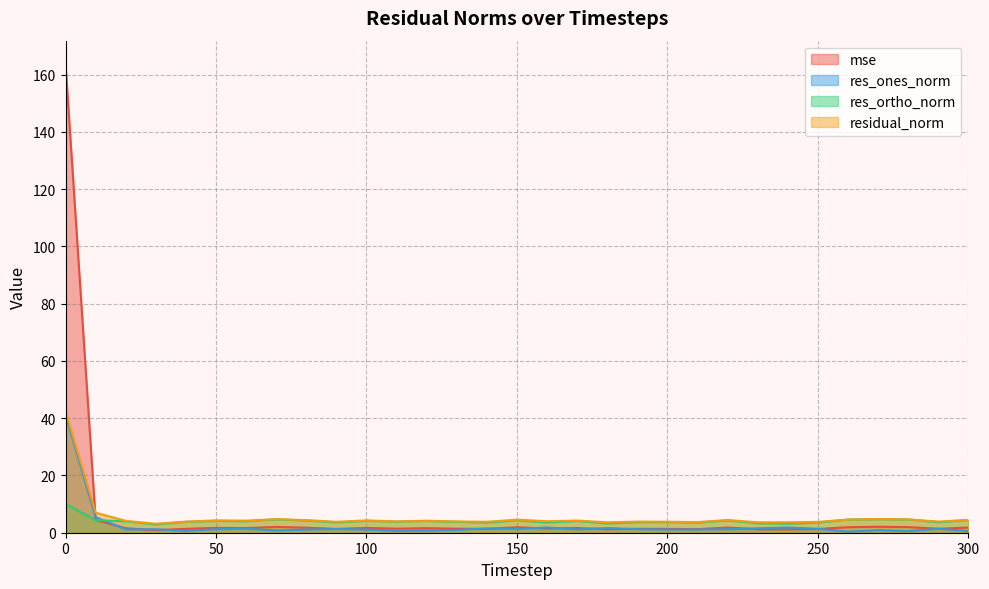

How many series are shown in this chart?

4